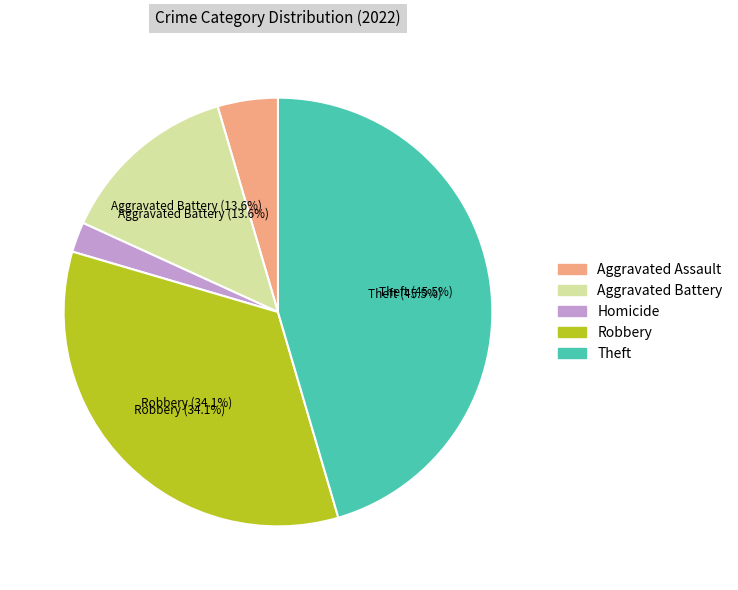

True or false: Aggravated Battery accounts for 20% of the total.

False